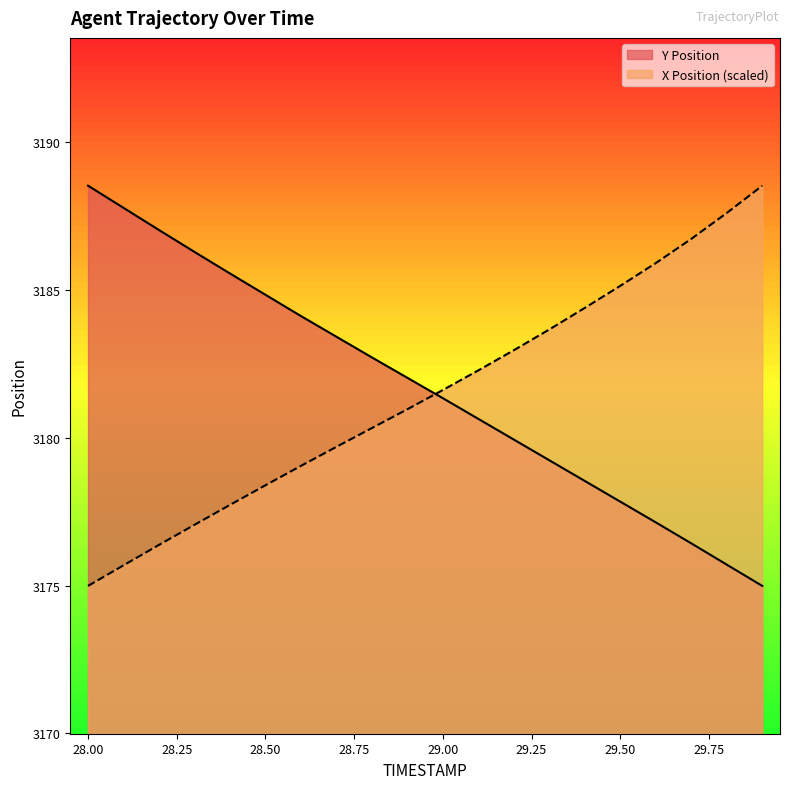

Read the Y Position value at 28.4.

3185.6